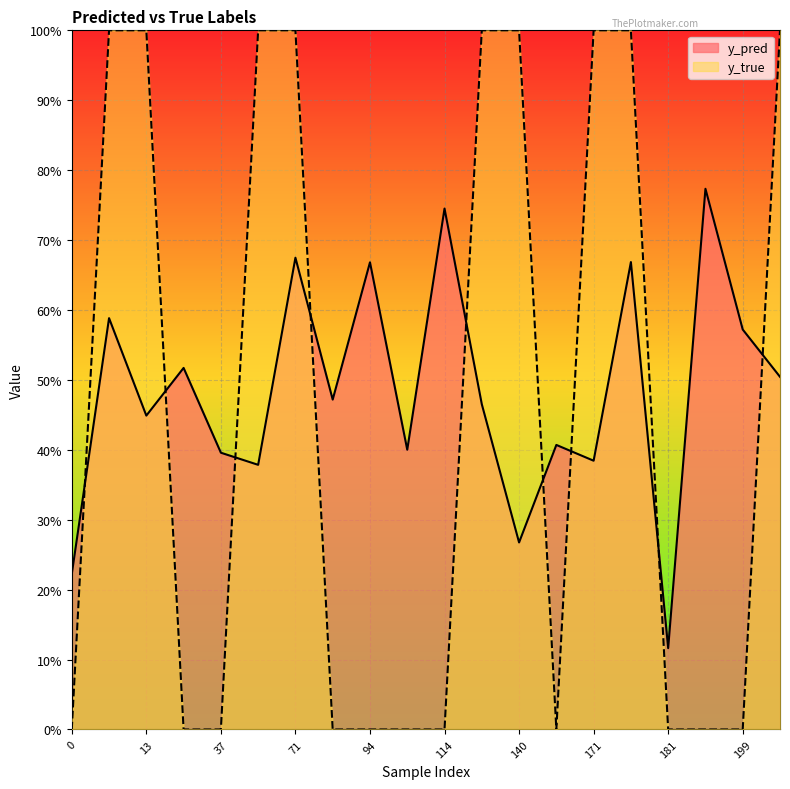

What is the value of the y_pred point at the 6th from the left?

0.4